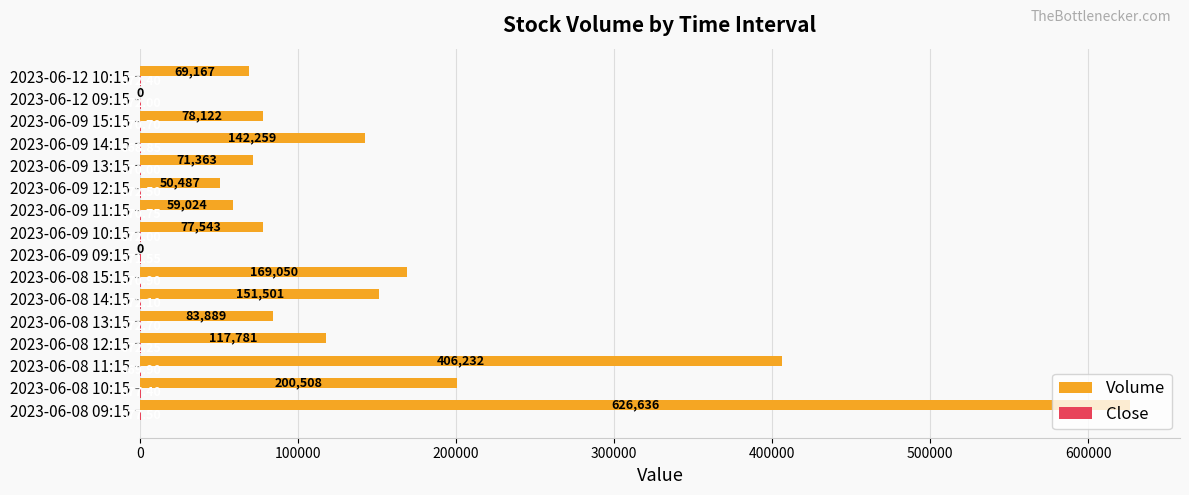

What is the sum of all Volume values?

2303562.0